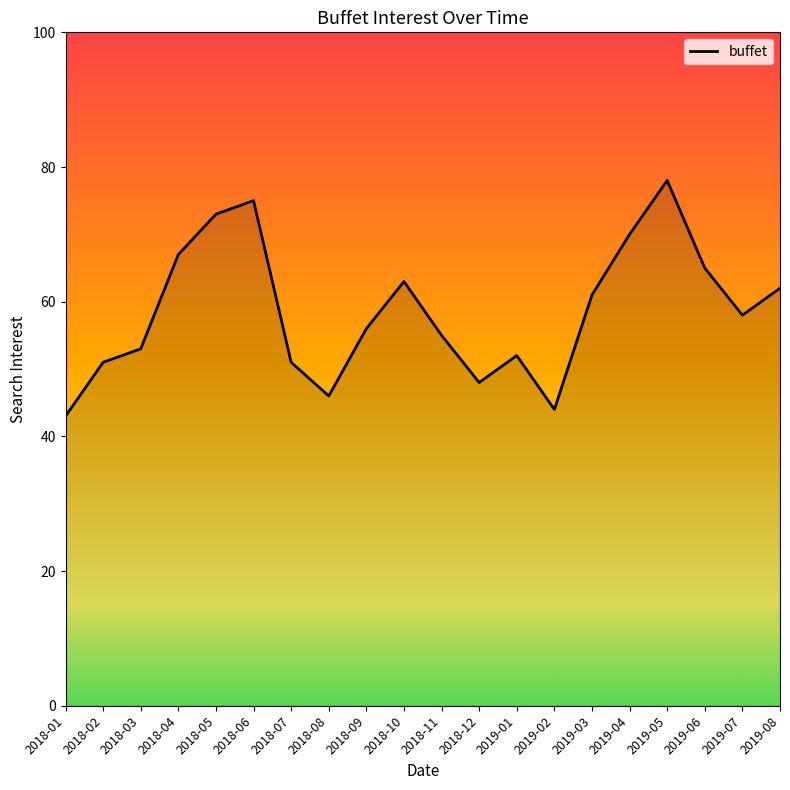

What is the approximate value at 2019-03?

61